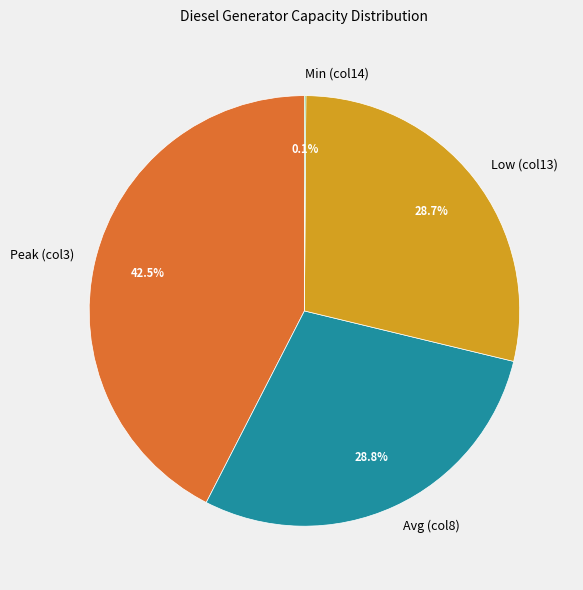

What is the largest slice in the pie chart?

Peak (col3)